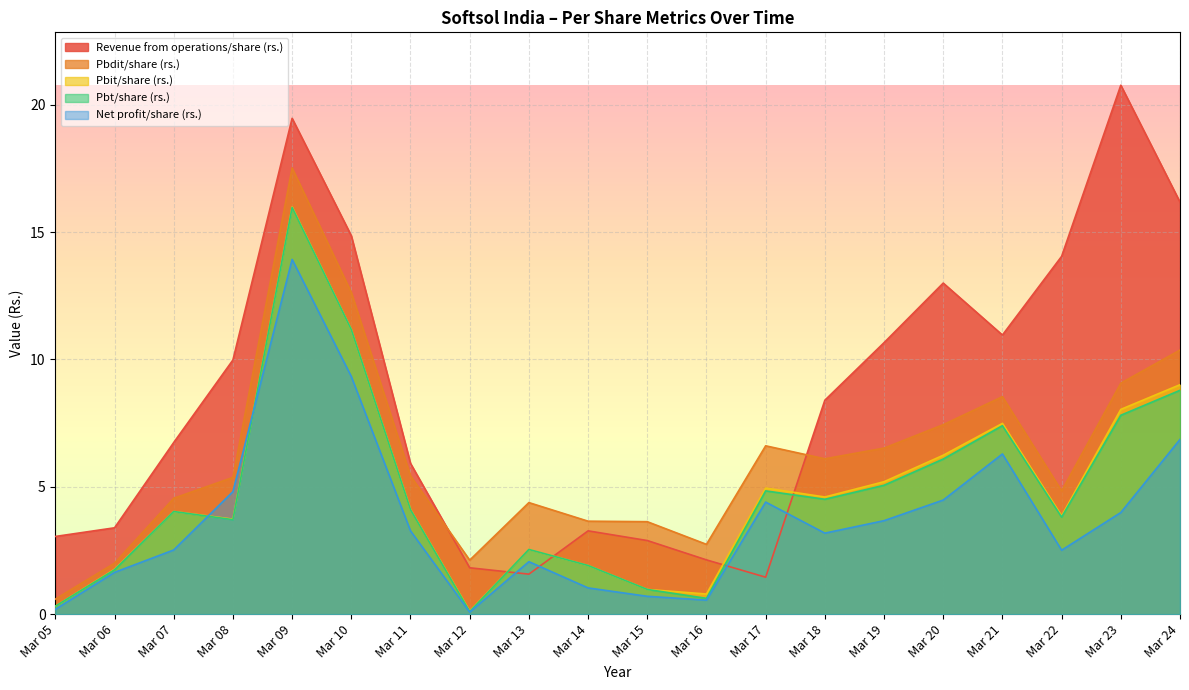

What is the minimum value for Net profit/share (rs.)?

0.1